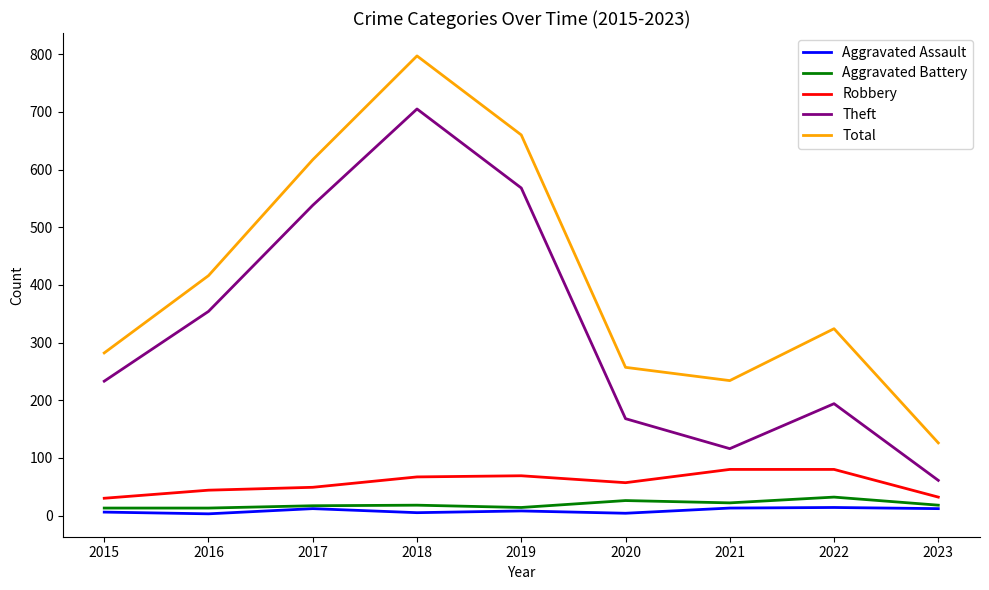

Is the value of Total at 2023 greater than the value of Robbery at 2020?

Yes